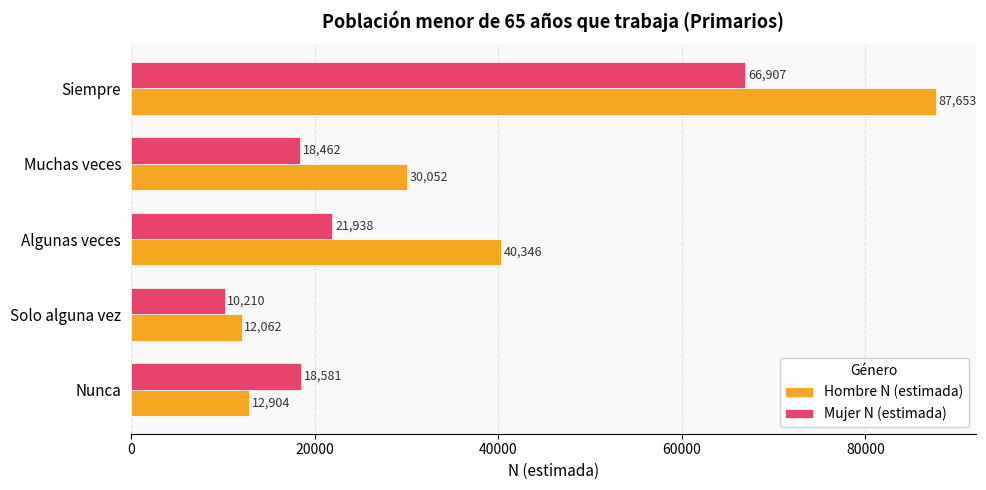

What is the average value of the Mujer N (estimada) series?

27220